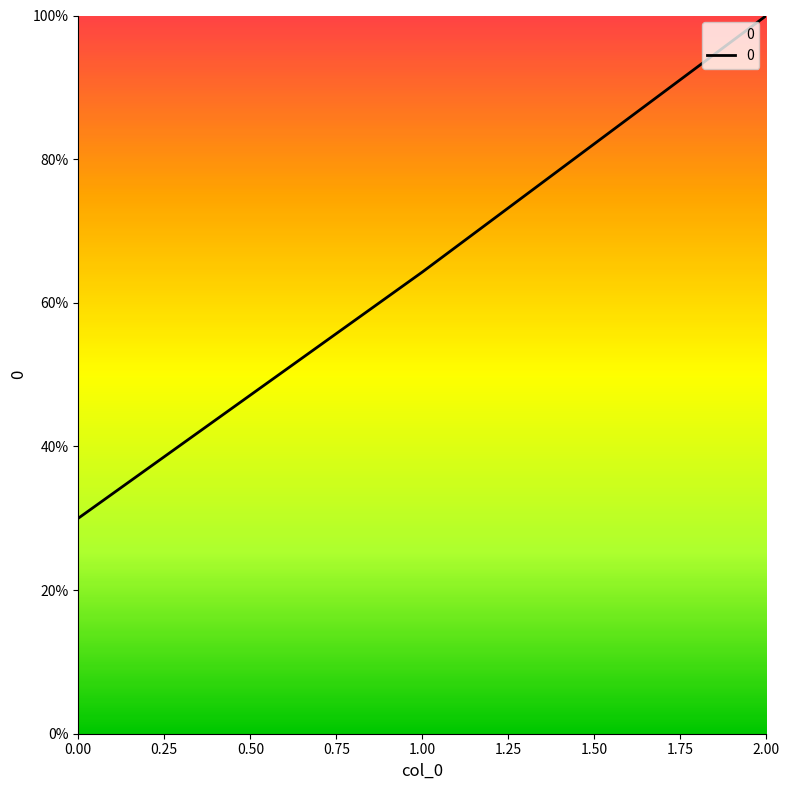

How many lines are shown in the chart?

1